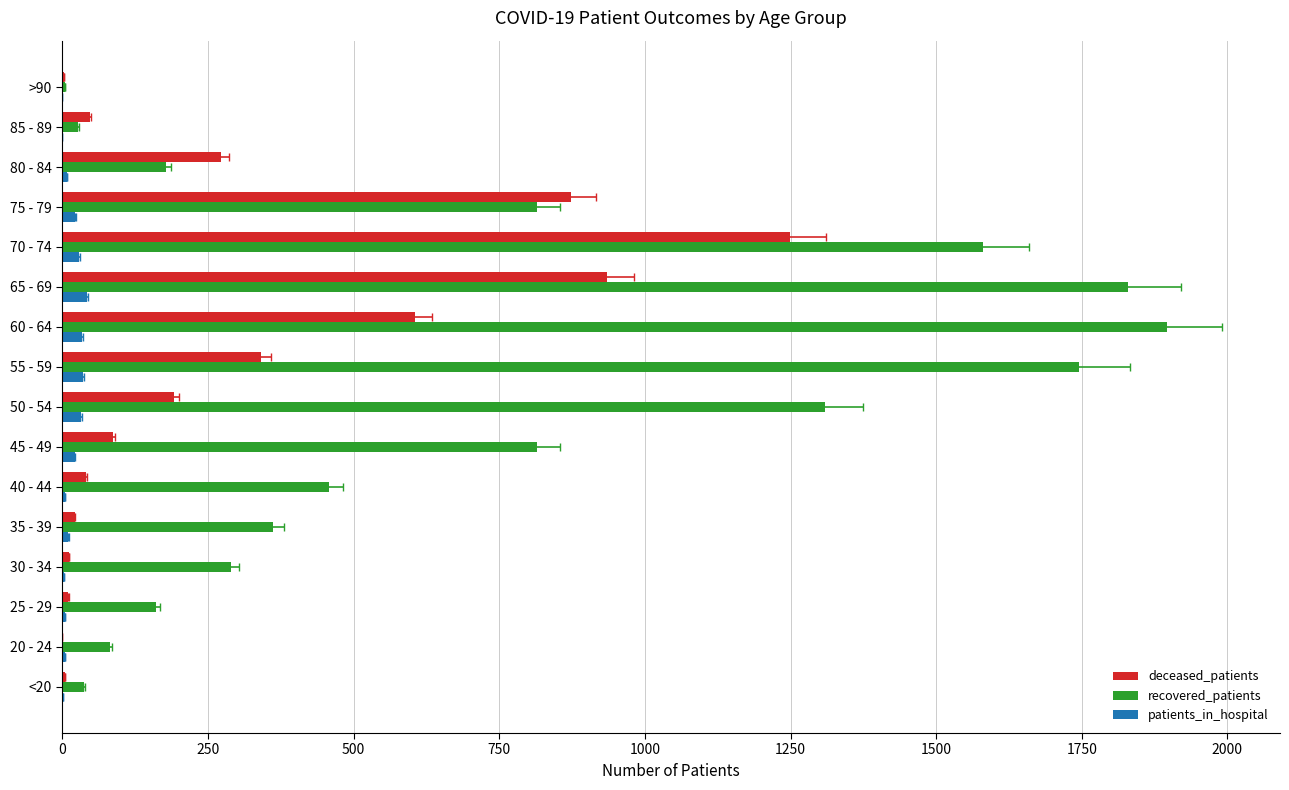

Which series changed the most between 40 - 44 and 75 - 79?

deceased_patients